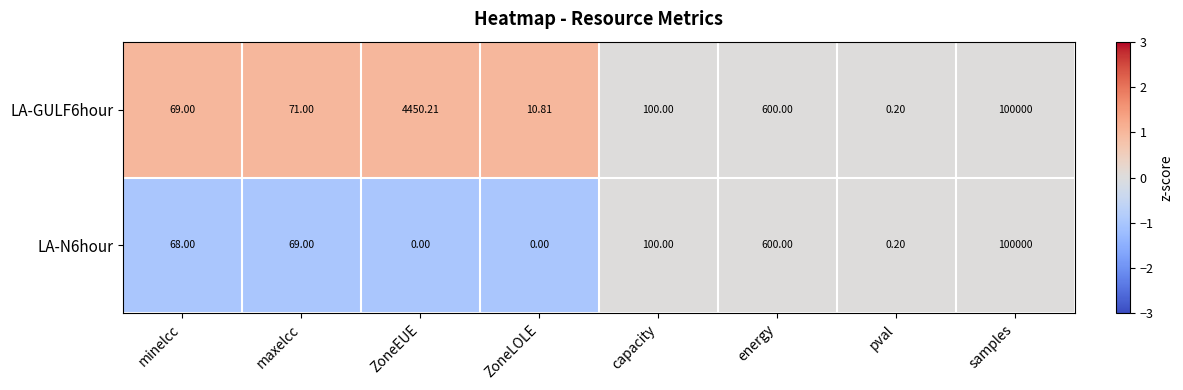

At which category is the sum across all series the highest?

samples